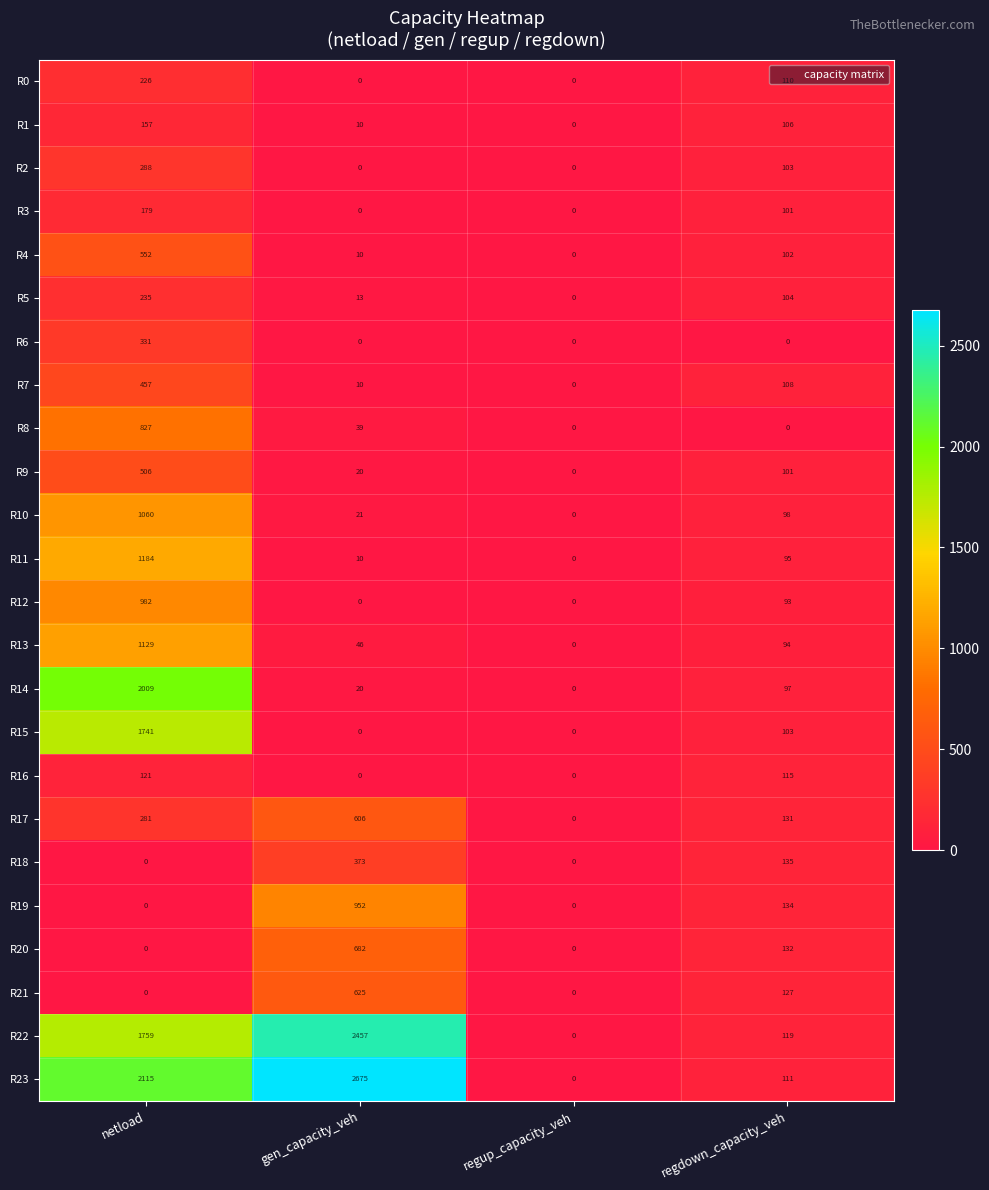

Which series has the largest total across all categories?

R23